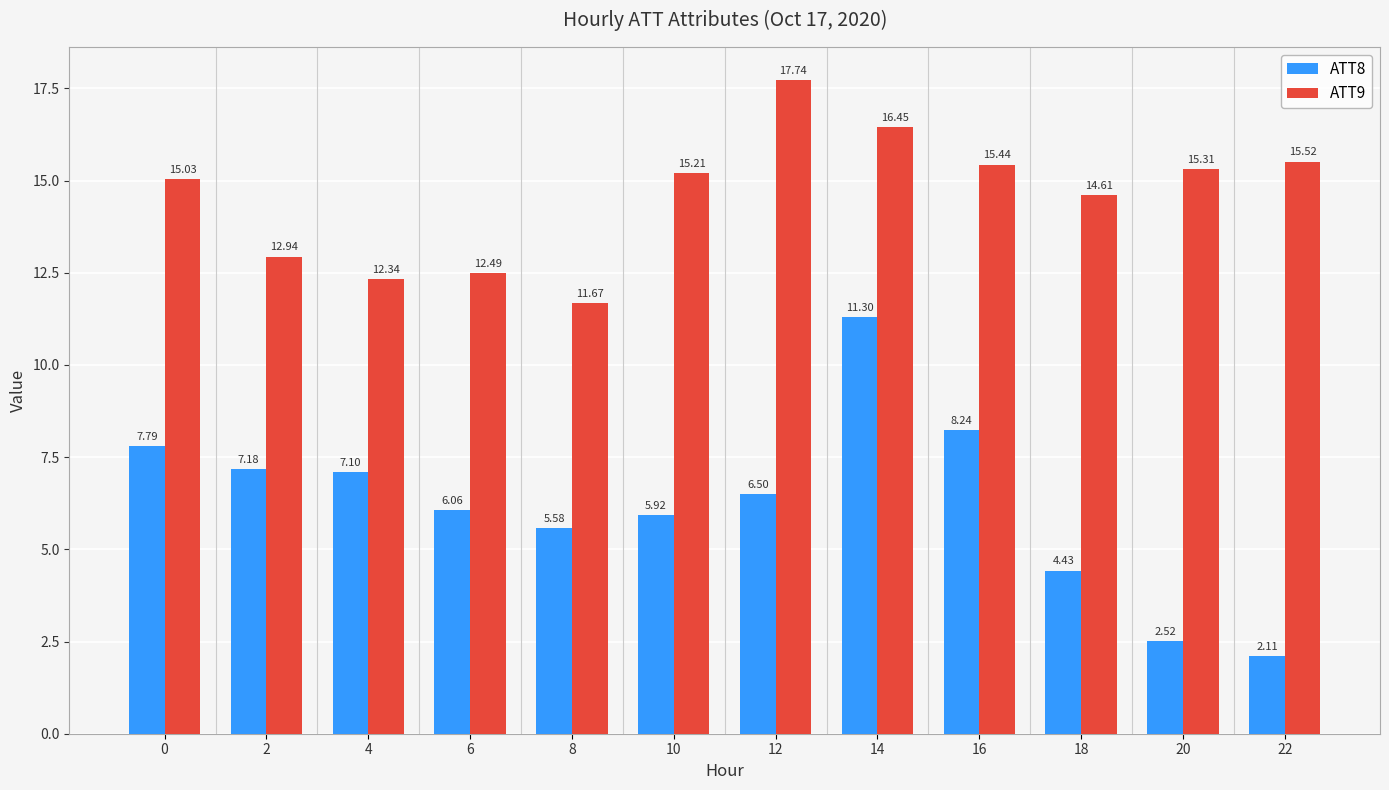

Which series has the largest total across all categories?

ATT9